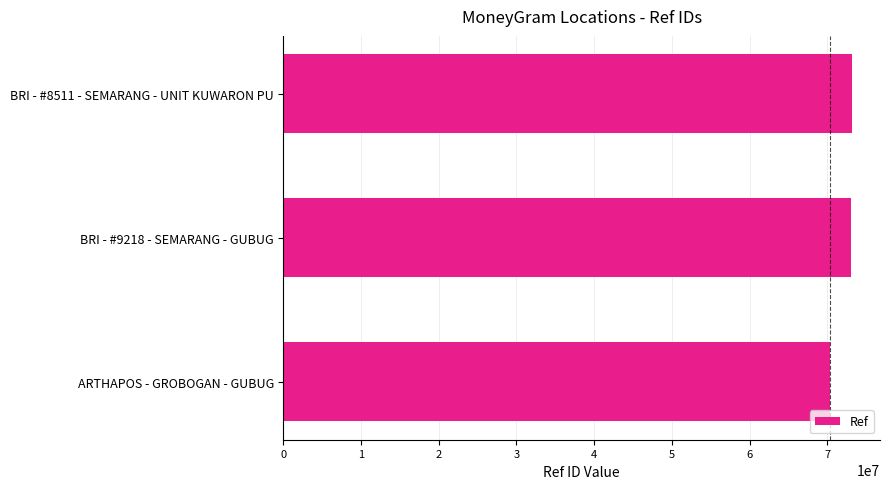

Read the value at BRI - #9218 - SEMARANG - GUBUG, to the nearest 100.

73111900